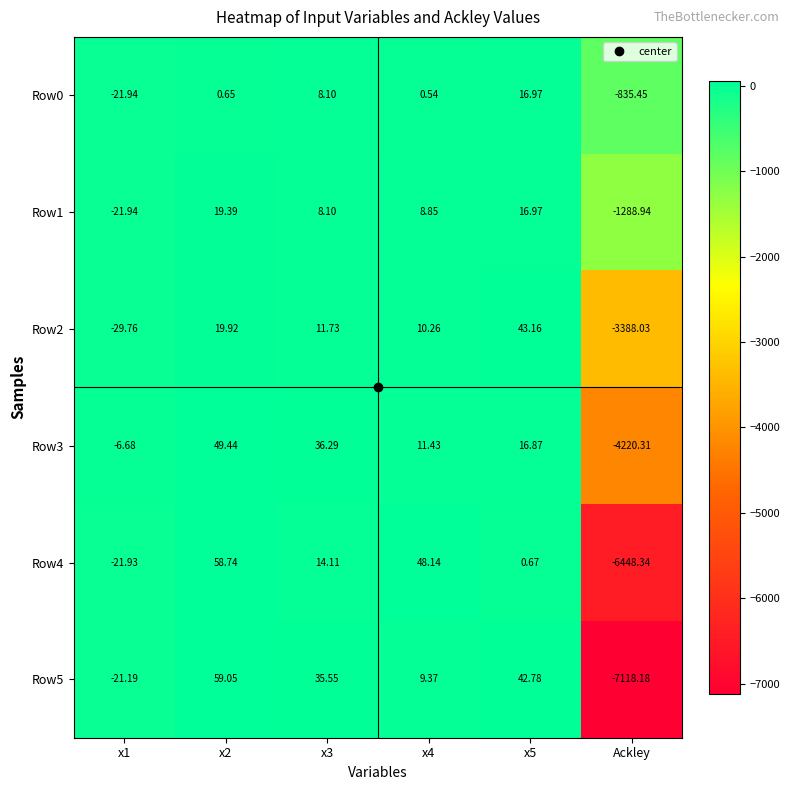

Is the value of Row5 at x5 greater than the value of Row4 at Ackley?

Yes